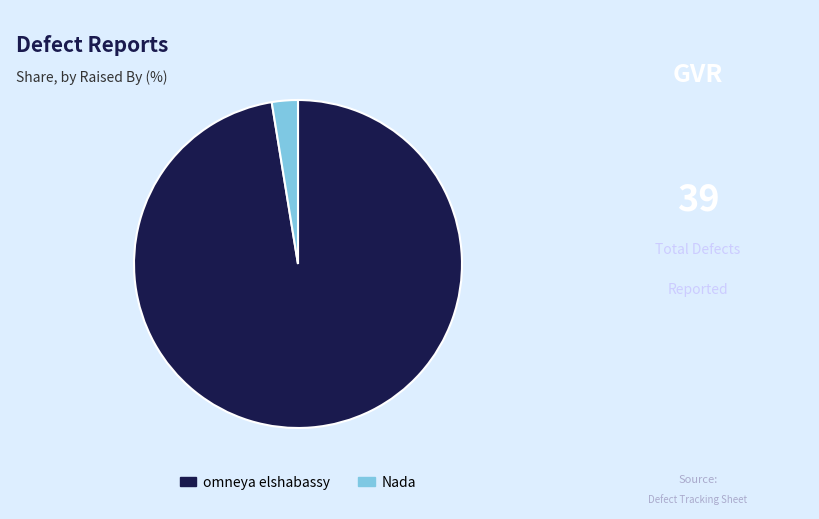

How many segments does this pie chart have?

2